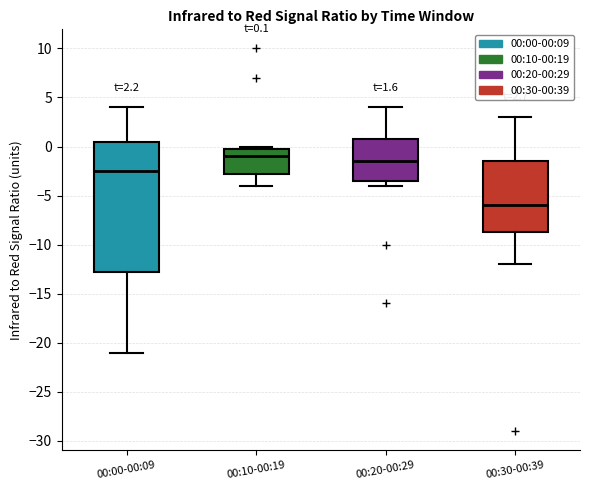

Which box is the tallest, from its lower edge to its upper edge?

00:00-00:09